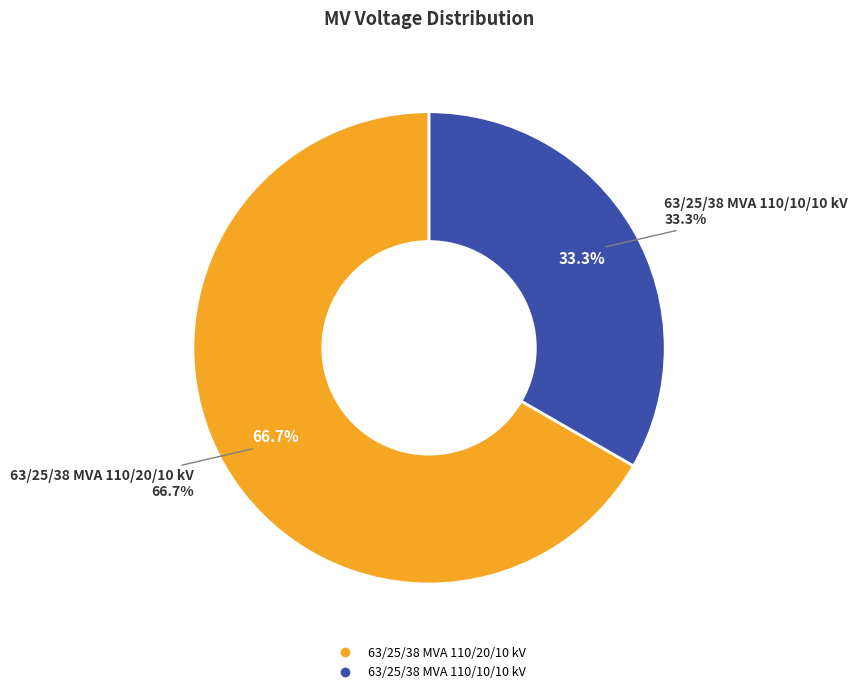

Rank the categories by value from highest to lowest.

63/25/38 MVA 110/20/10 kV, 63/25/38 MVA 110/10/10 kV